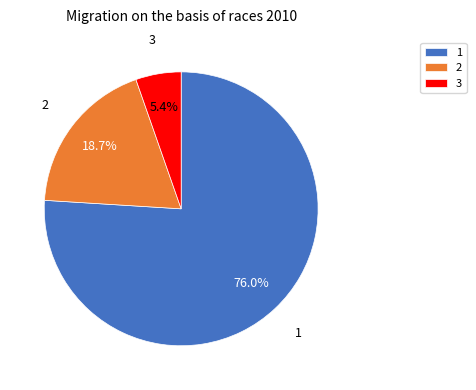

To the nearest percent, what is the combined percentage of 2 and 1?

95%